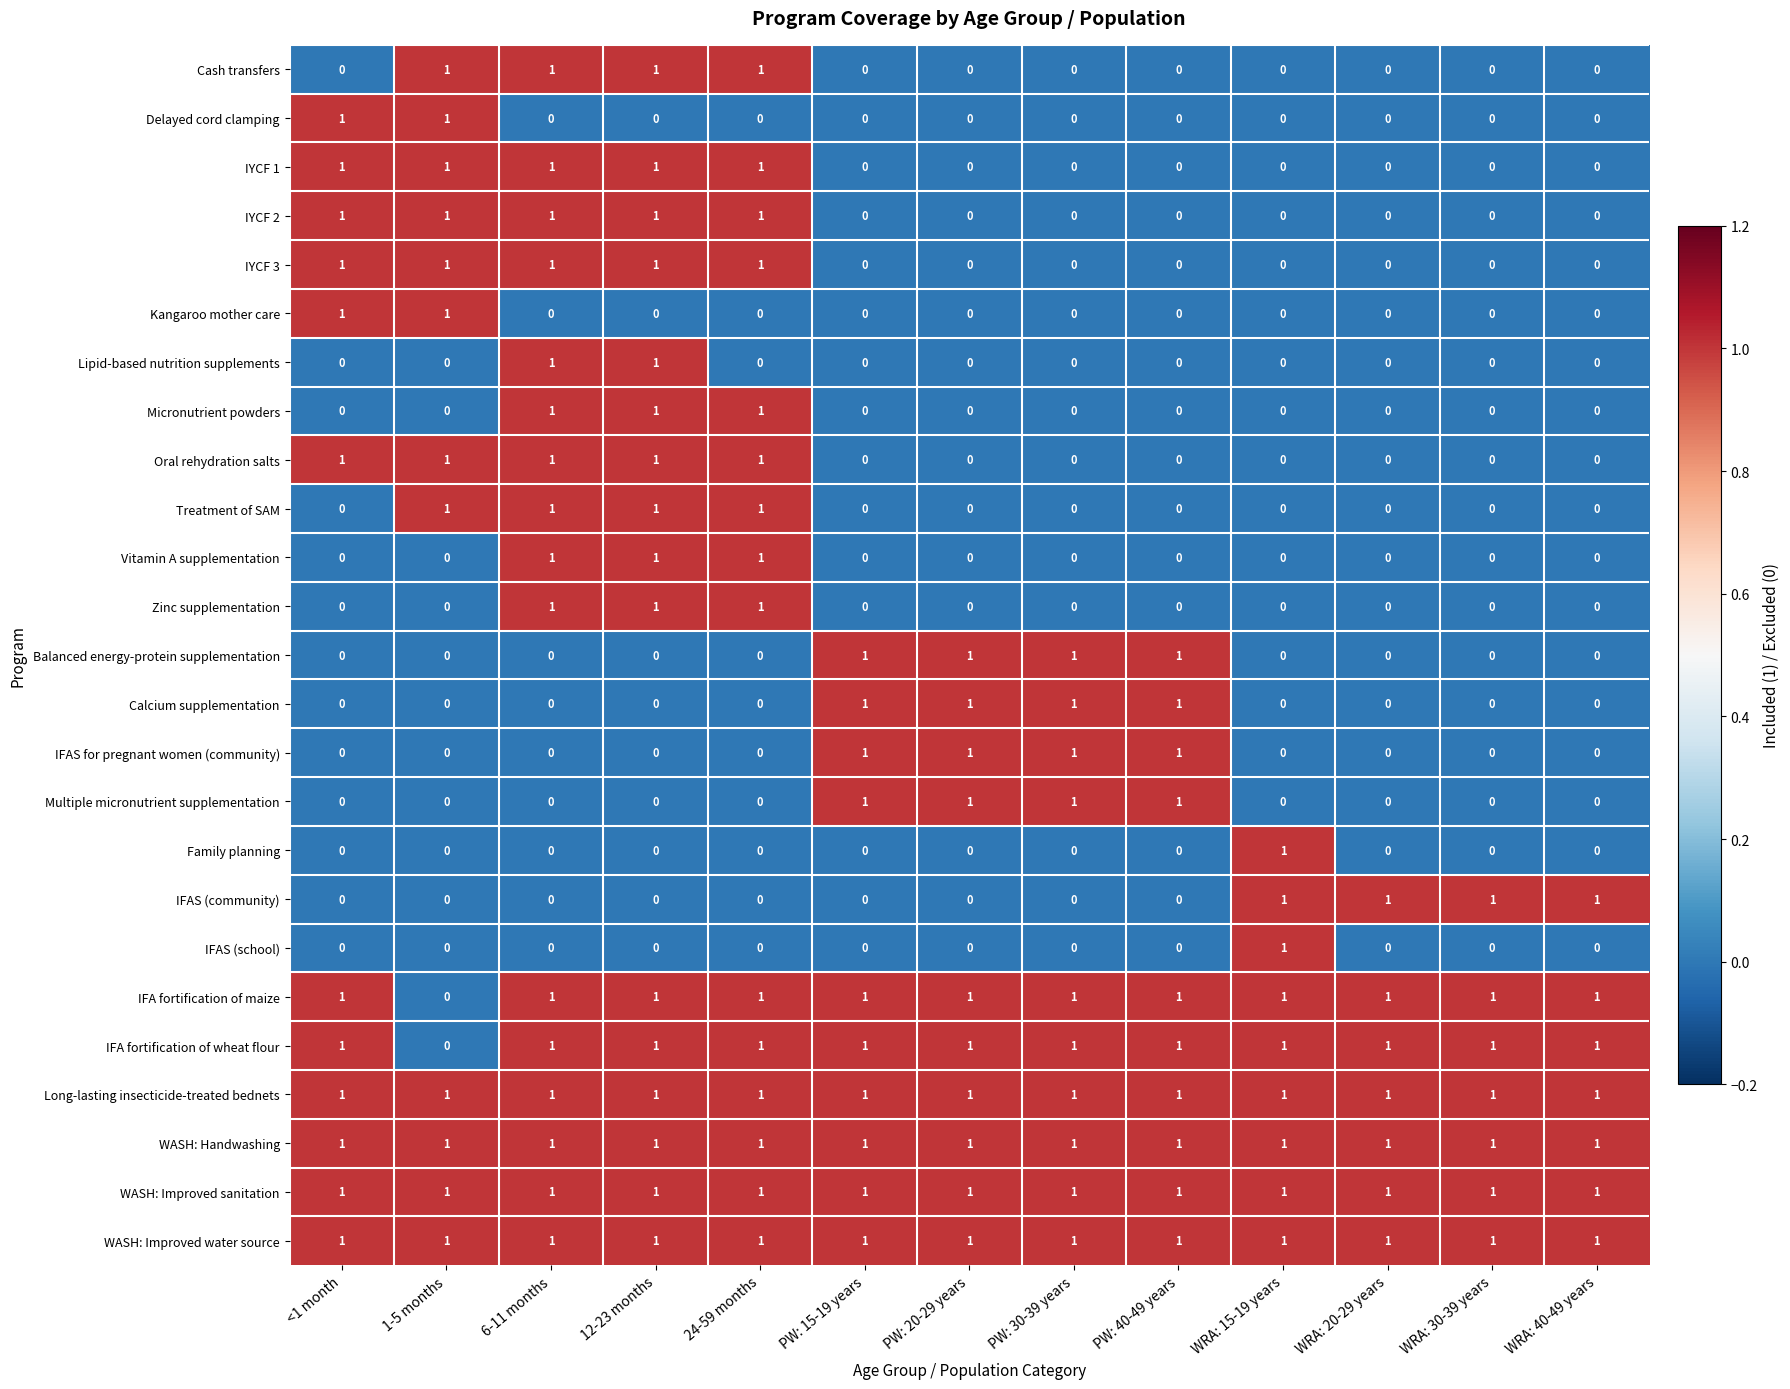

At how many categories does at least one series exceed 0?

13